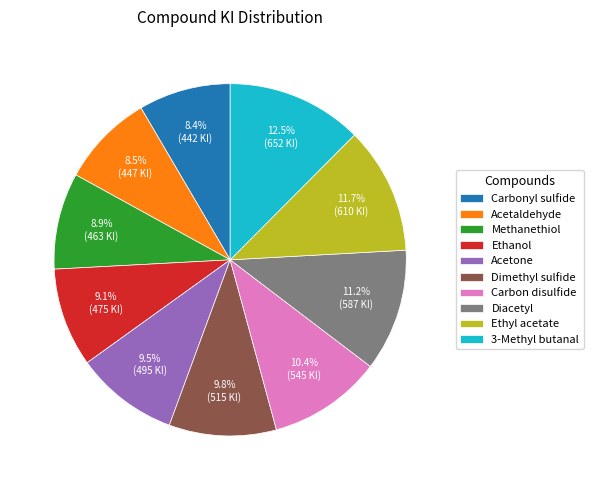

Does any single category account for the majority?

No